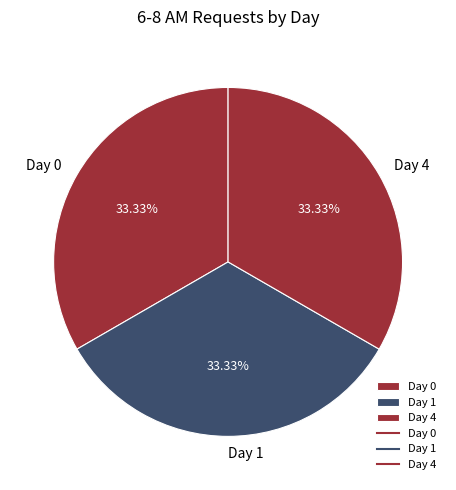

Approximately how many times larger is the value at Day 4 compared to Day 1?

1.0